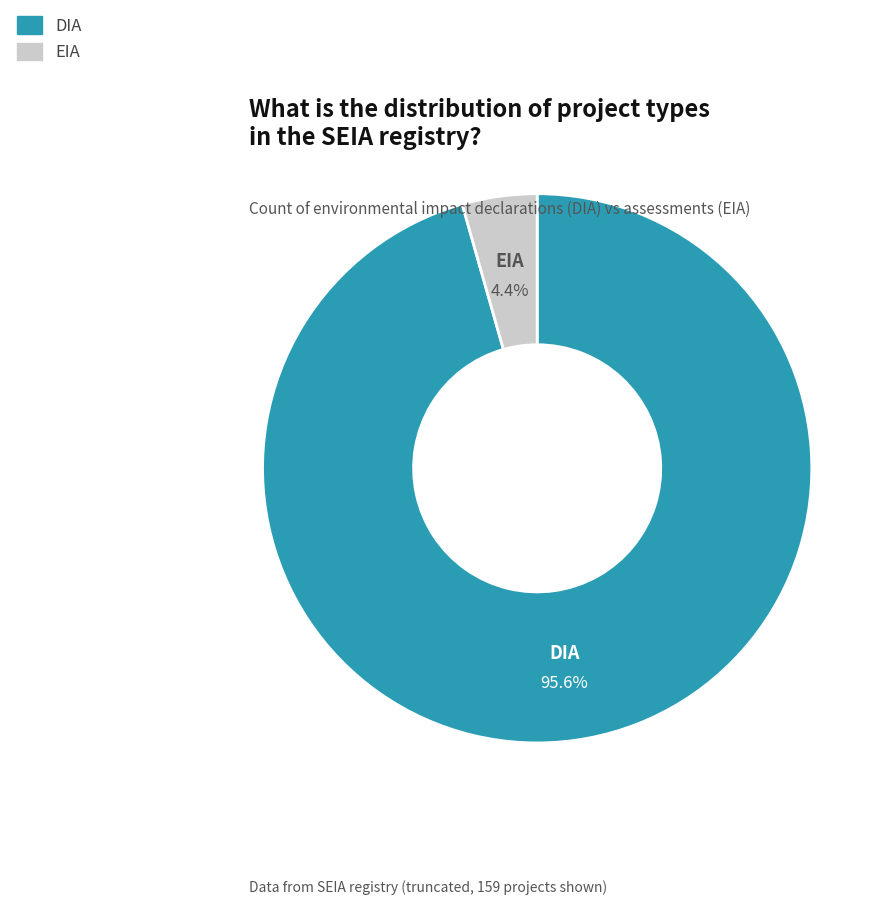

Rank the categories by value from highest to lowest.

DIA, EIA